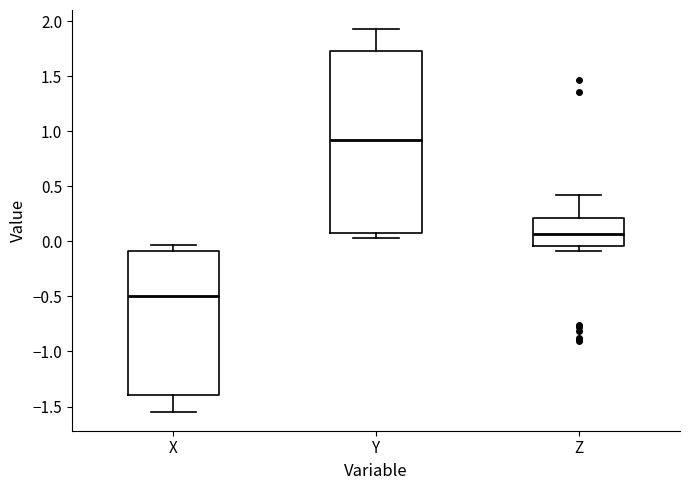

Which box's median line is the lowest?

X